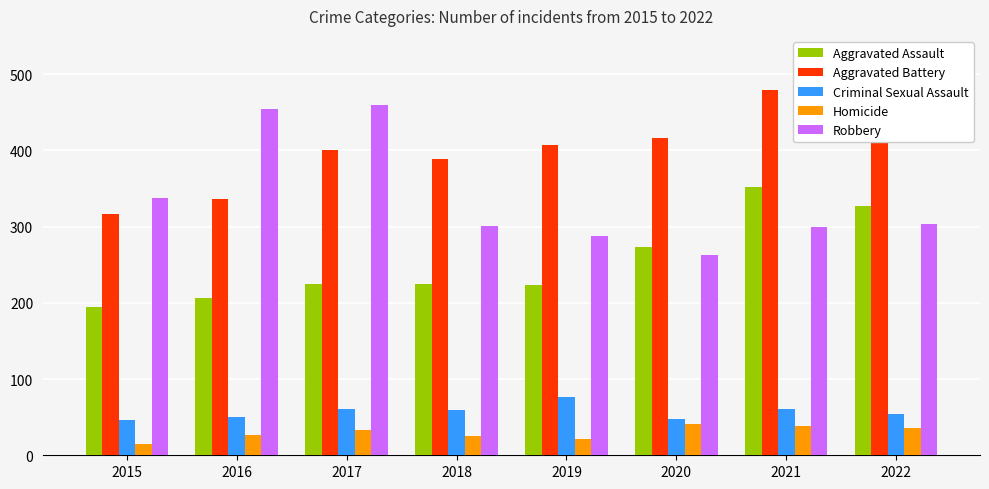

What are all the series names shown in the legend?

Aggravated Assault, Aggravated Battery, Criminal Sexual Assault, Homicide, Robbery